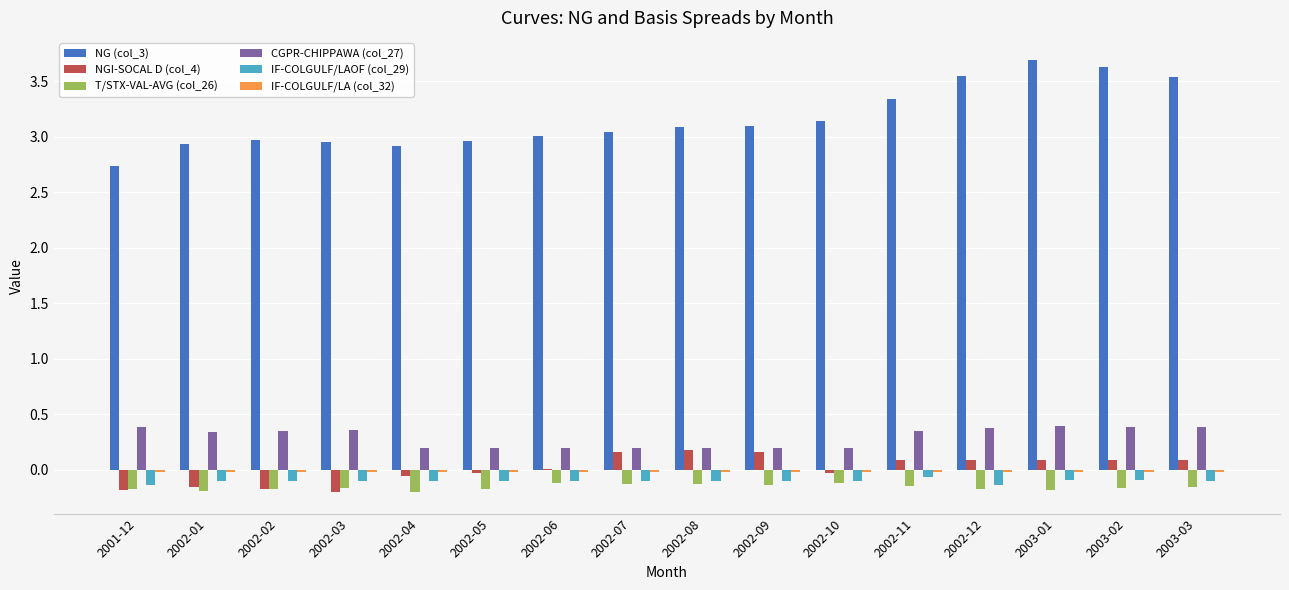

How many groups of bars are there?

16